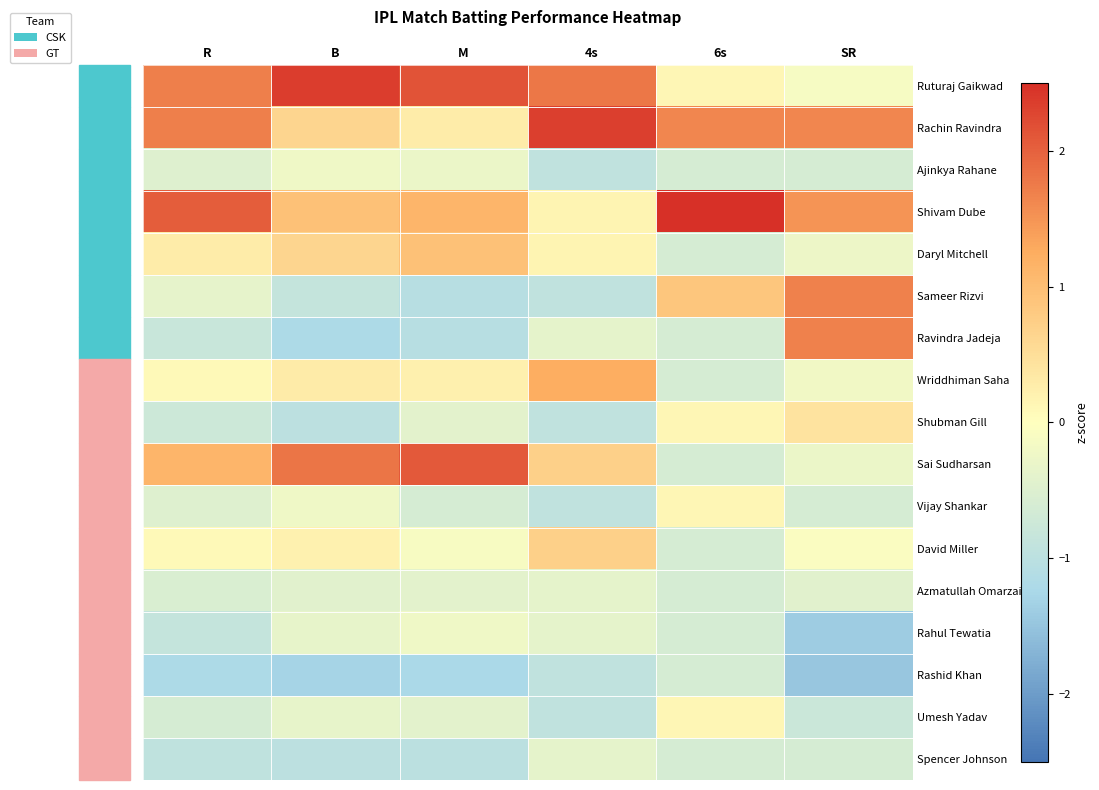

Which series has the widest spread of values?

Shivam Dube